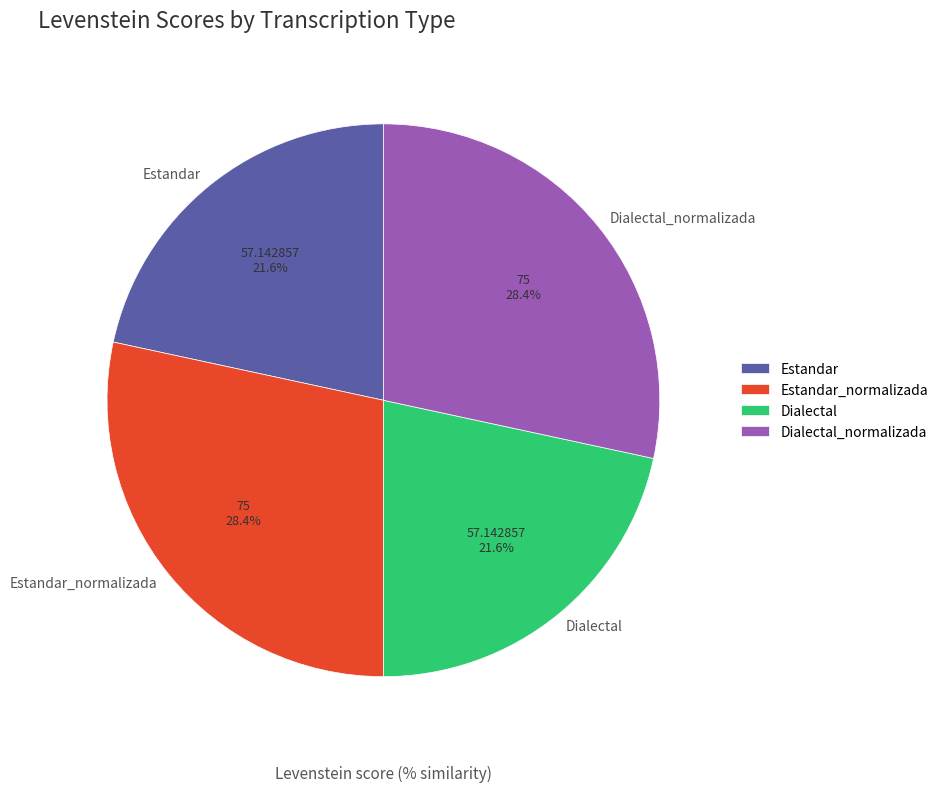

Approximately how many times larger is the value at Estandar compared to Dialectal_normalizada?

0.8